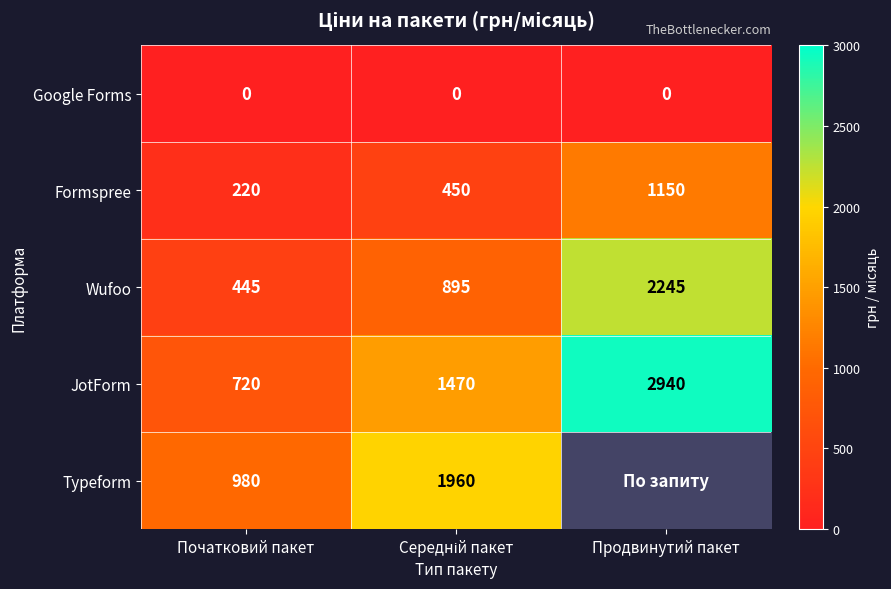

Which label corresponds to the smallest value in the chart?

Початковий пакет